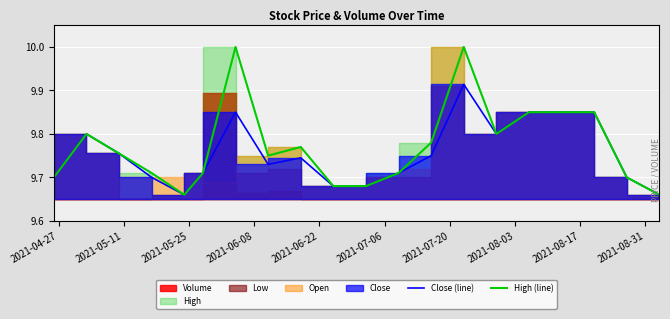

True or false: High (line) has more than 2 interior local peaks.

True